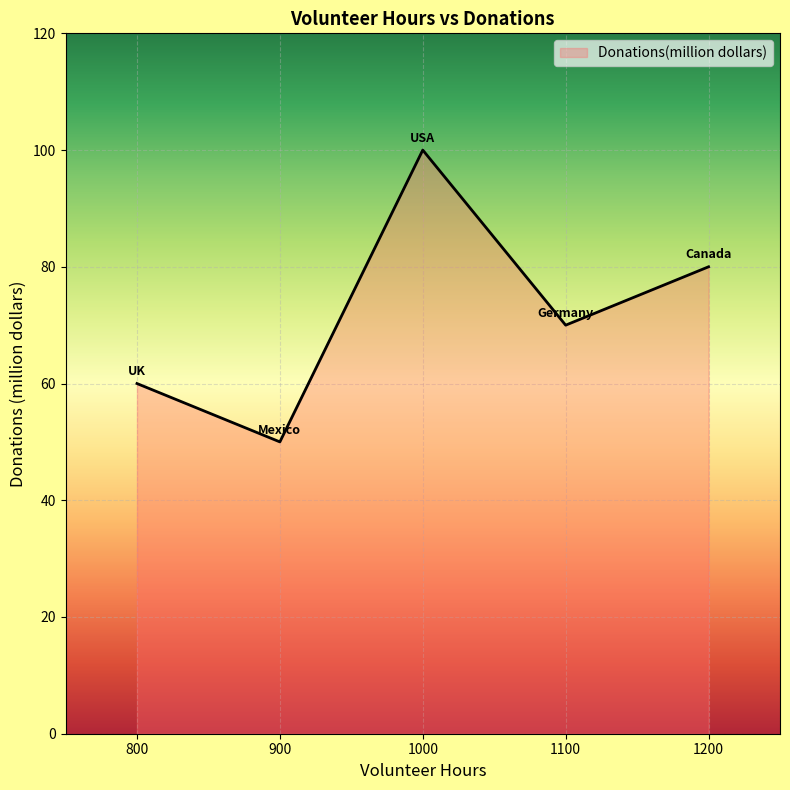

What is the difference between the values at 1100 and 800?

10